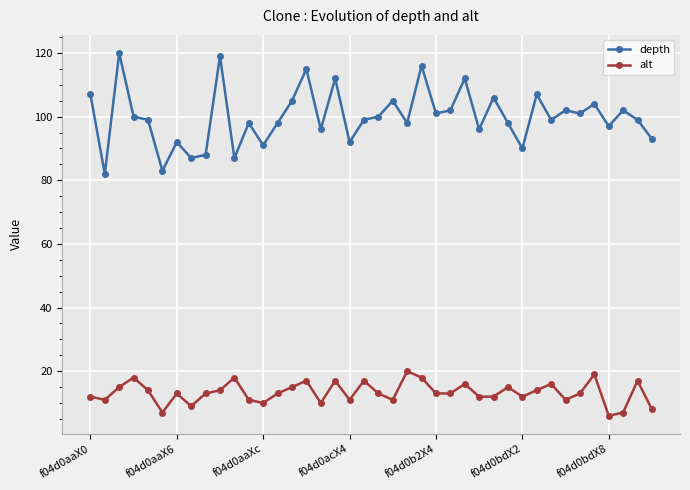

What is the lowest value of the depth series?

82